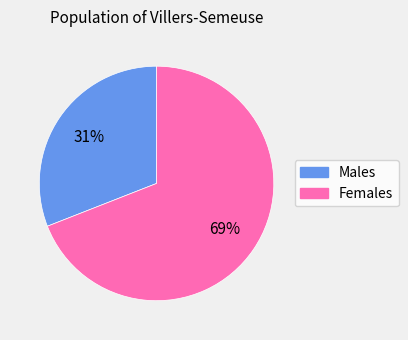

To the nearest percent, what is the average slice percentage?

50%